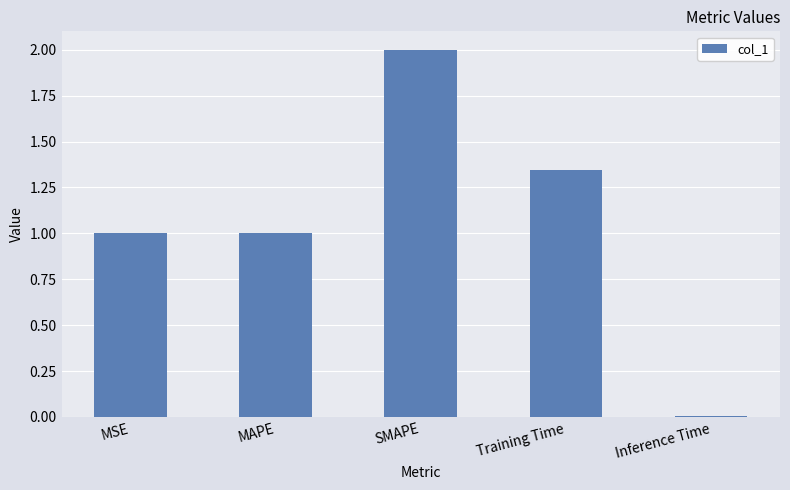

What is the sum of the values at Training Time and MAPE?

2.3